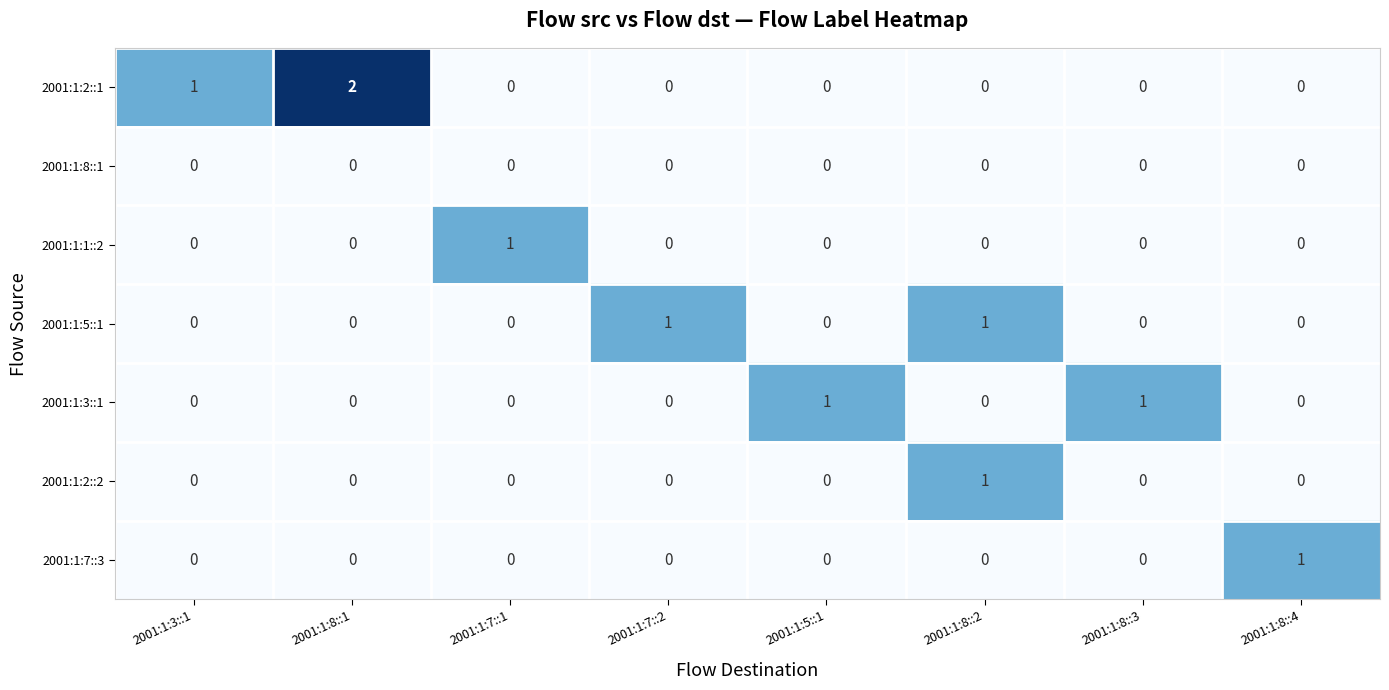

Which series has the largest range (max minus min)?

2001:1:2::1